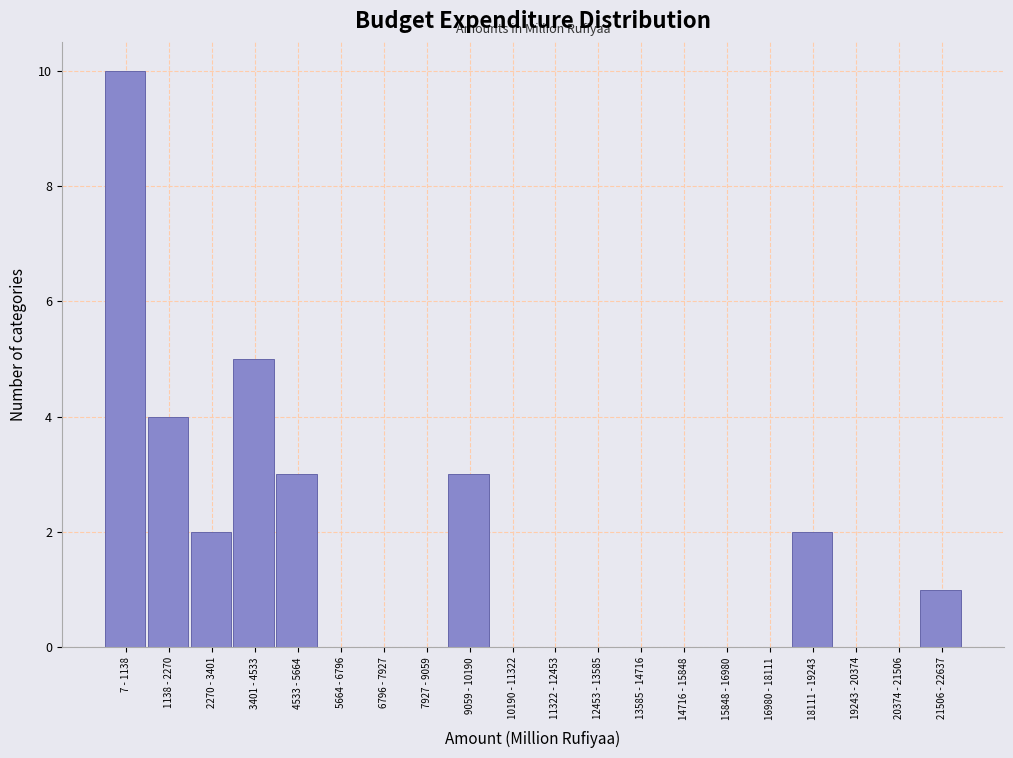

Reading left to right, transcribe all the data shown in this chart.

7 - 1138=10	1138 - 2270=4	2270 - 3401=2	3401 - 4533=5	4533 - 5664=3	5664 - 6796=0	6796 - 7927=0	7927 - 9059=0	9059 - 10190=3	10190 - 11322=0	11322 - 12453=0	12453 - 13585=0	13585 - 14716=0	14716 - 15848=0	15848 - 16980=0	16980 - 18111=0	18111 - 19243=2	19243 - 20374=0	20374 - 21506=0	21506 - 22637=1